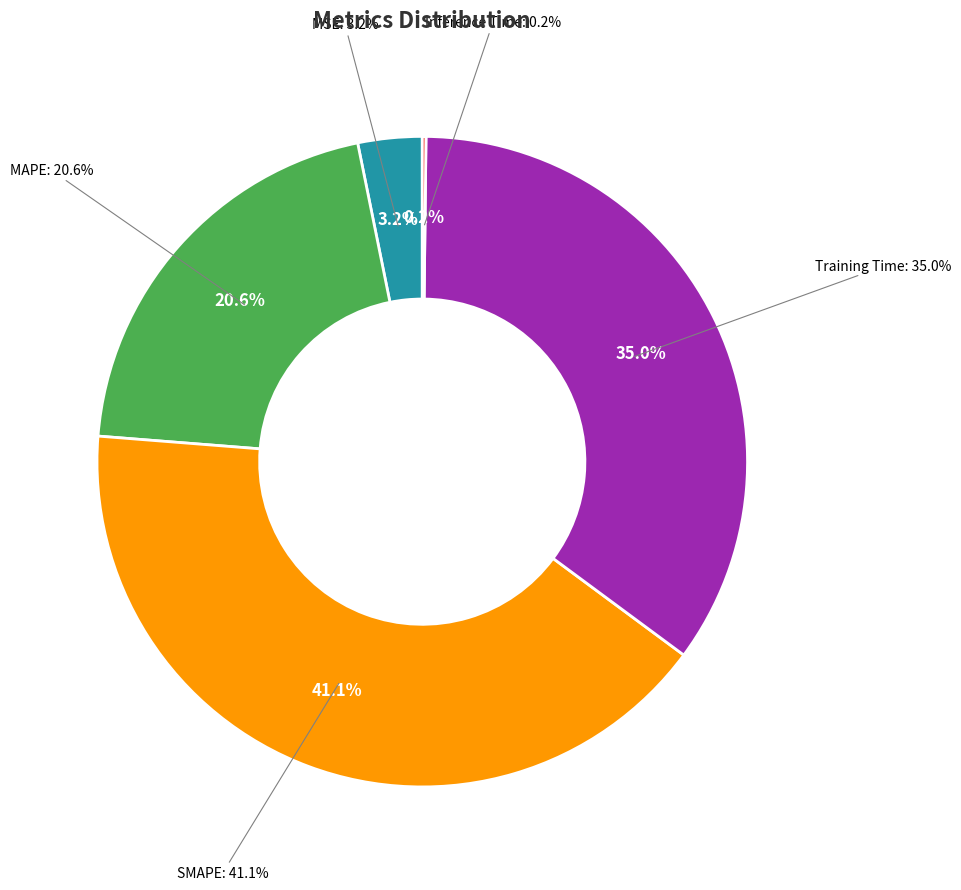

What percentage is NOT represented by MAPE?

79.4%